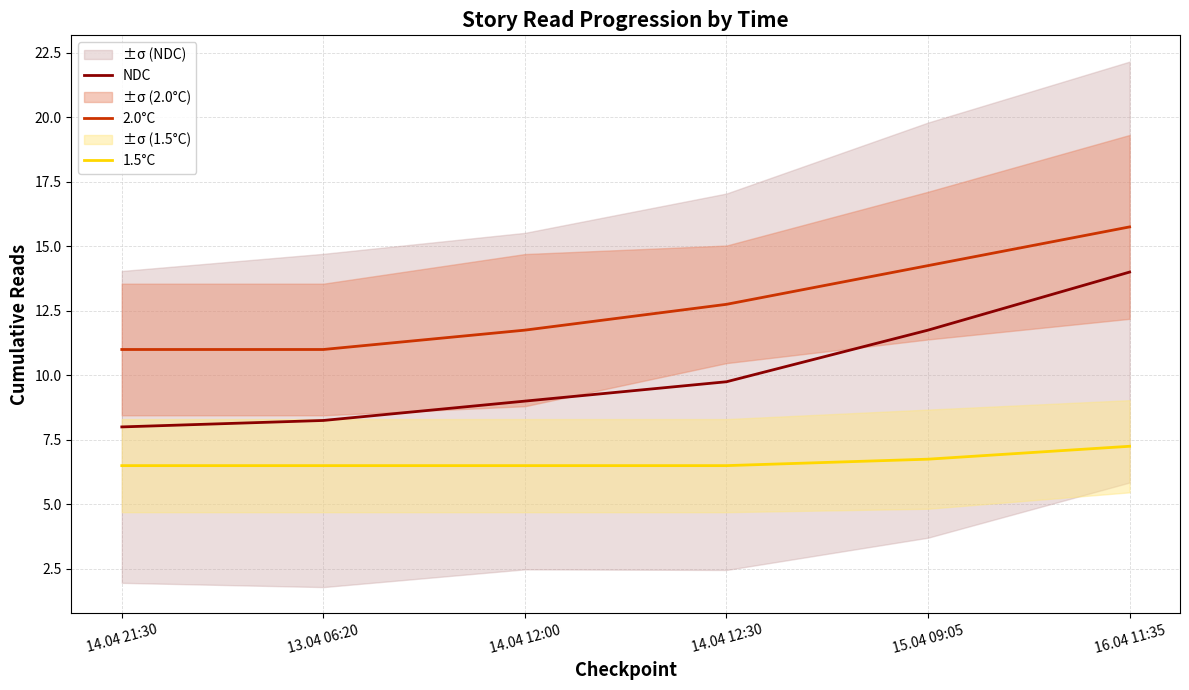

How many values in the NDC series exceed 9?

3